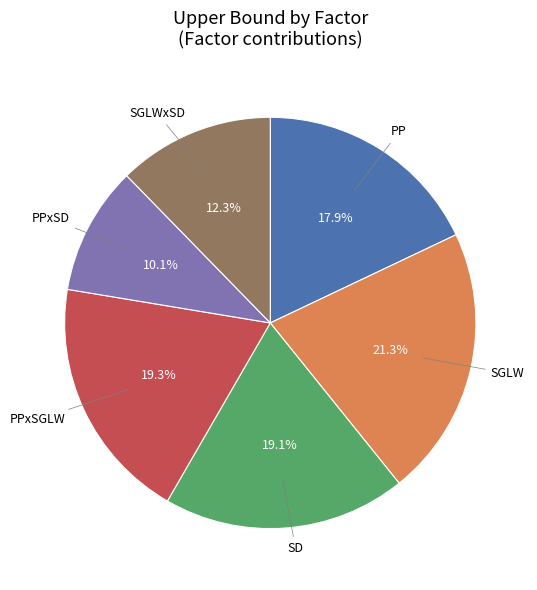

True or false: PPxSD accounts for 10% of the total.

True